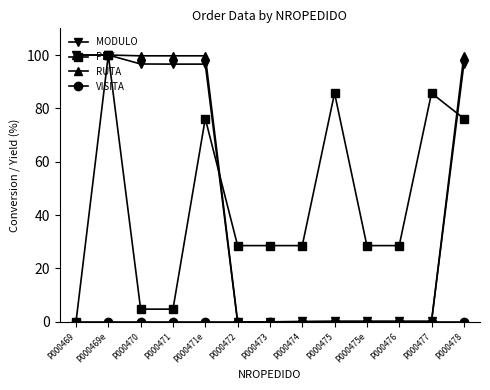

What is the total value across all series at P000473?

28.6